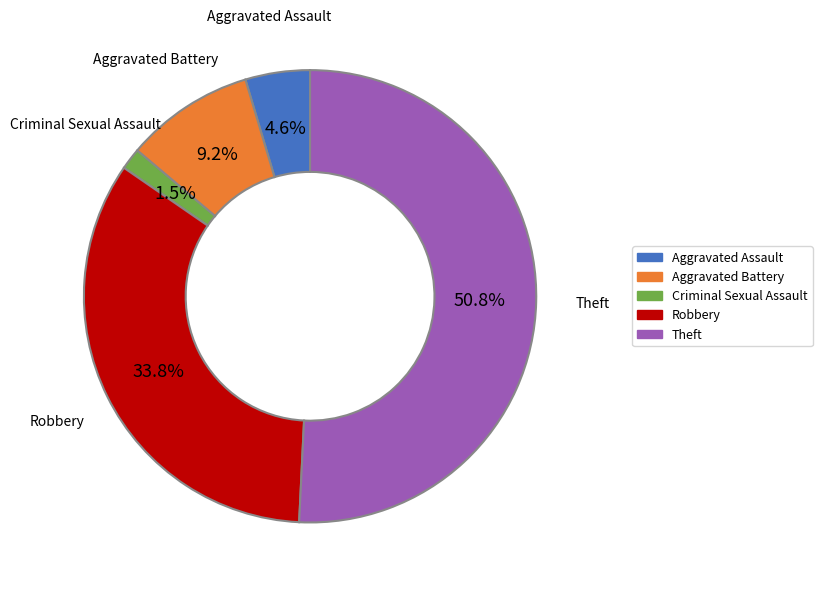

How many slices are in this pie chart?

5